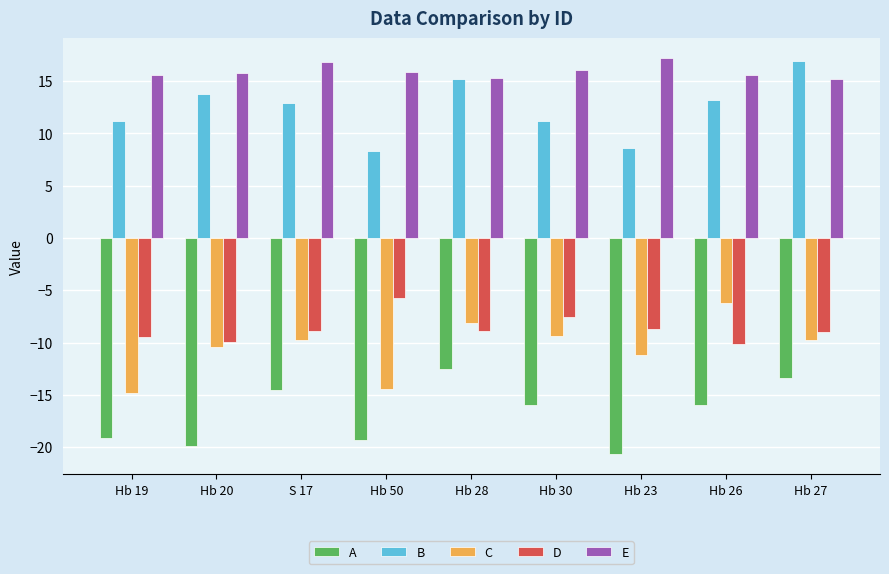

The E series shows 5.9 at Hb 28. True or false?

False